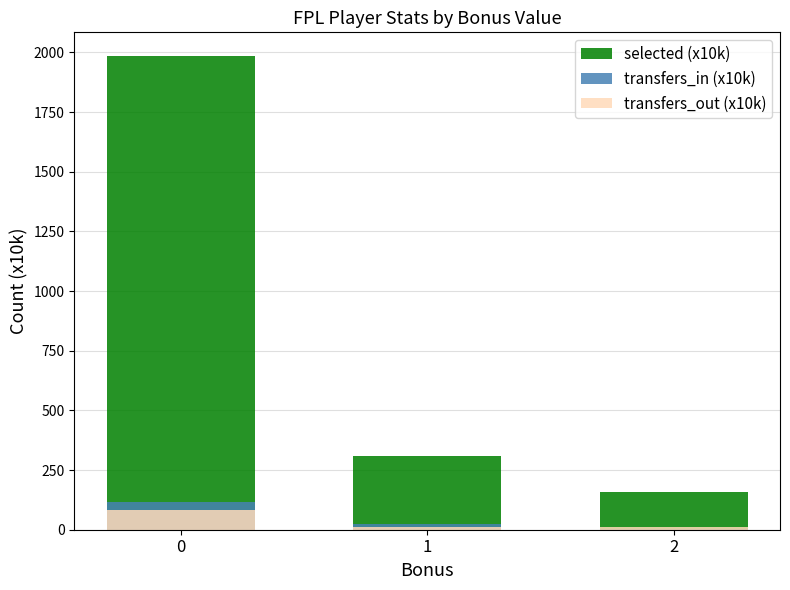

Which category has the lowest value in the selected (x10k) series?

2